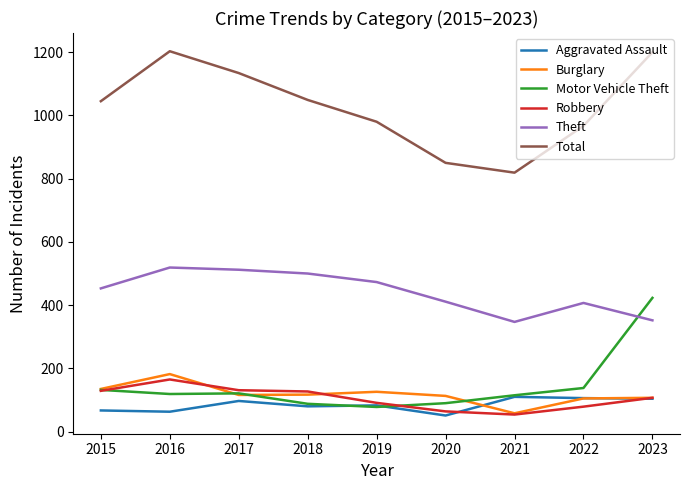

How many series are shown in this chart?

6